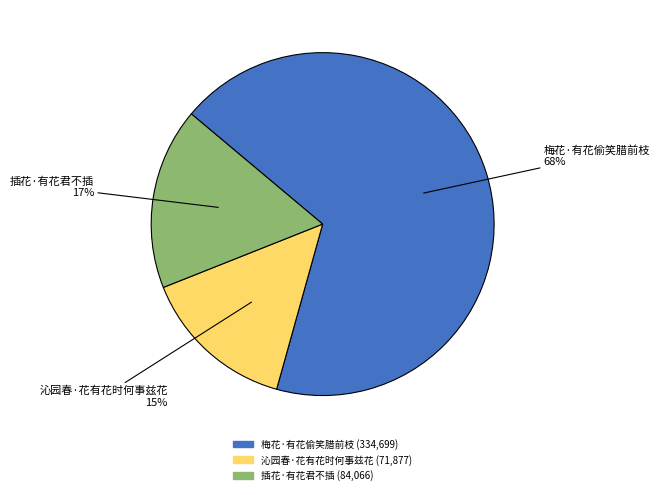

What percentage is the 沁园春·花有花时何事兹花 slice, to the nearest percent?

15%